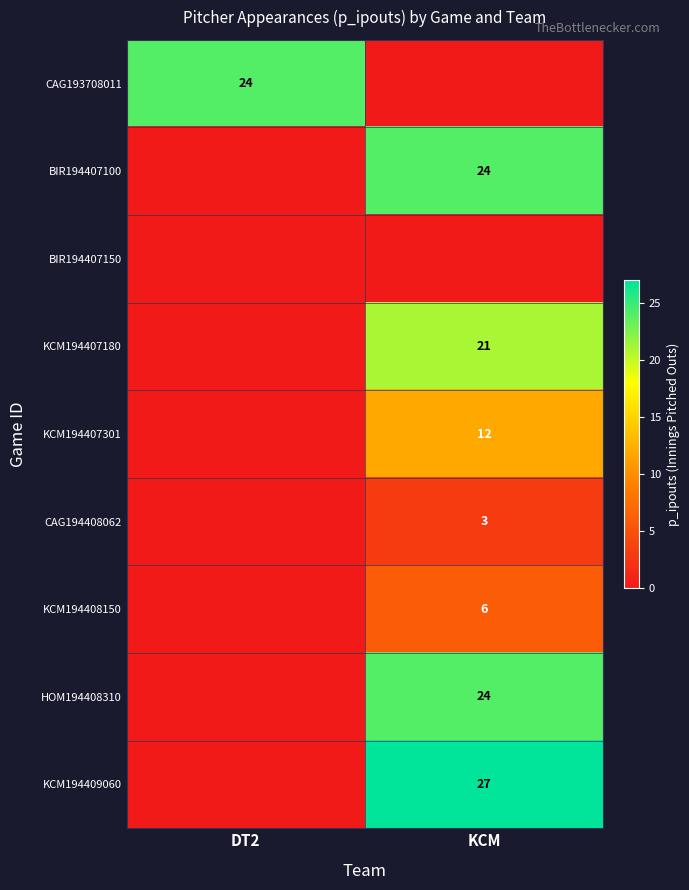

Count the number of data series in this chart.

9